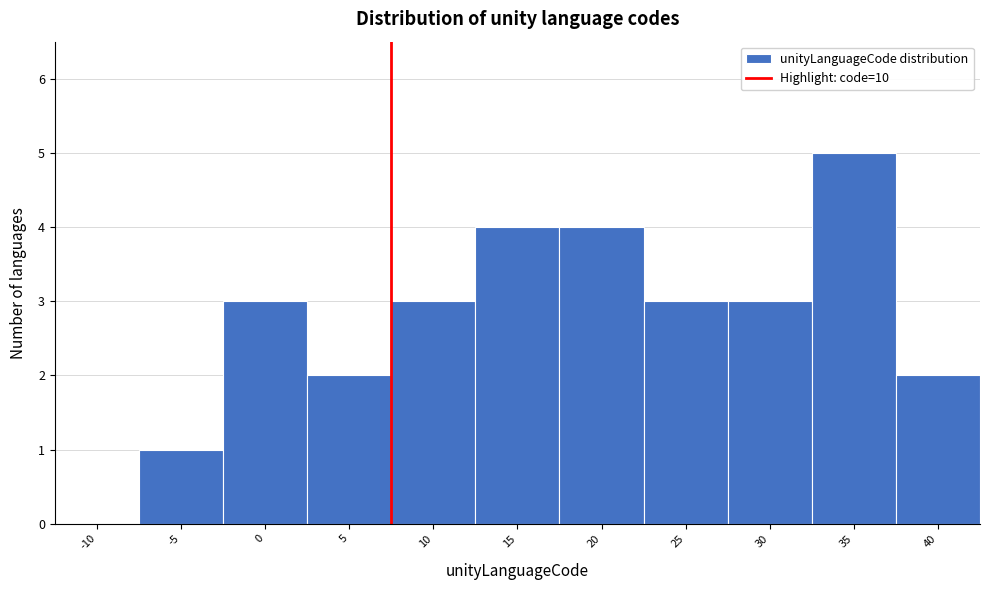

What is the maximum value shown in the chart?

5